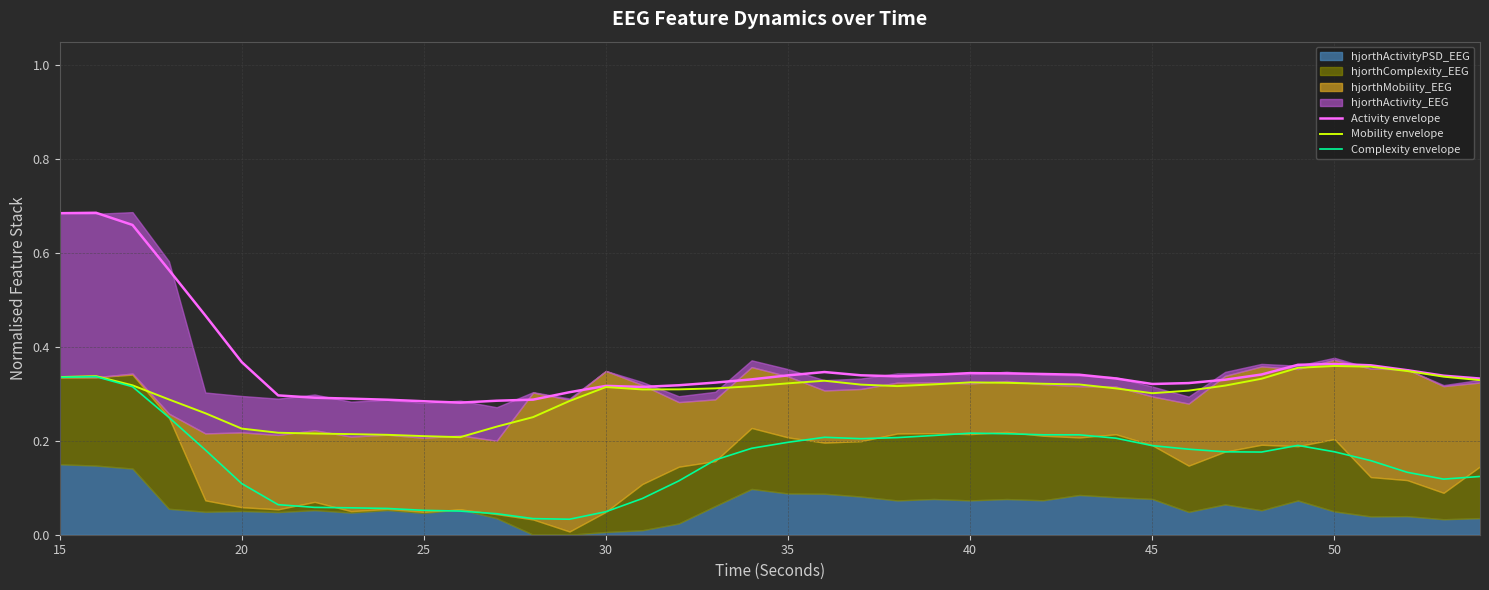

True or false: Complexity envelope and Activity envelope cross at least once.

False